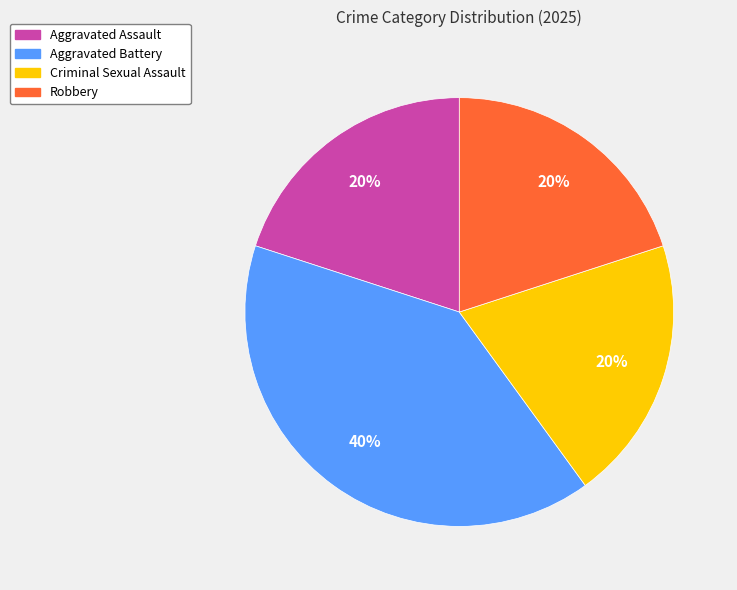

Does any single category account for the majority?

No